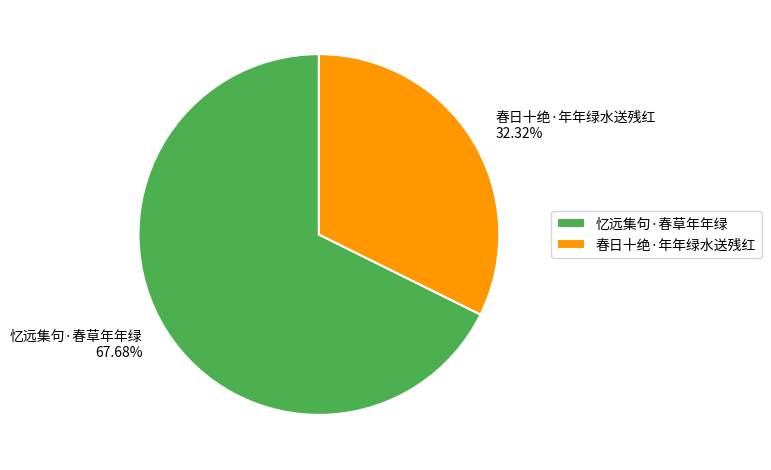

Approximately how many times larger is the value at 春日十绝·年年绿水送残红 compared to 忆远集句·春草年年绿?

0.5